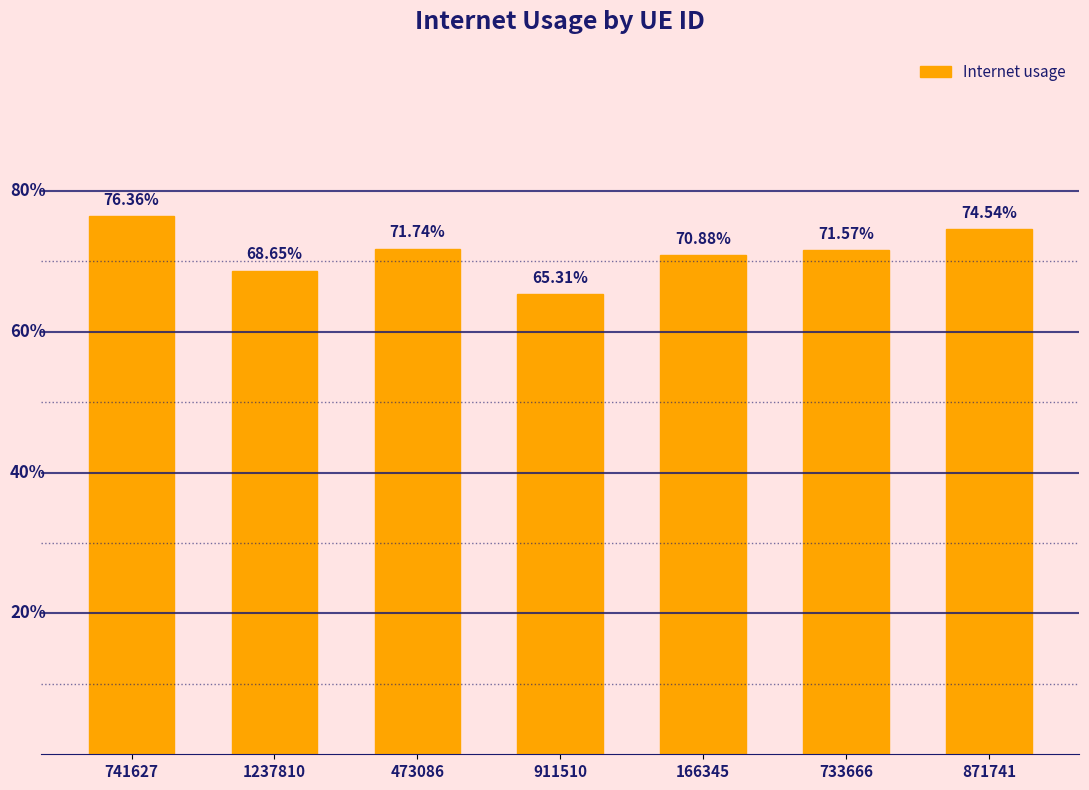

The chart shows a value of 0.7 at 733666. True or false?

True